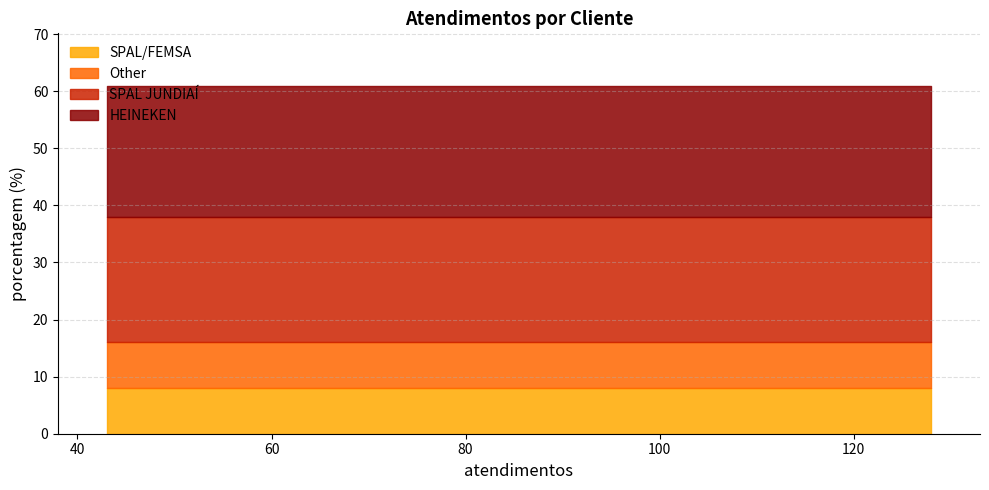

What is the label of the 4th point from the left?

SPAL/FEMSA